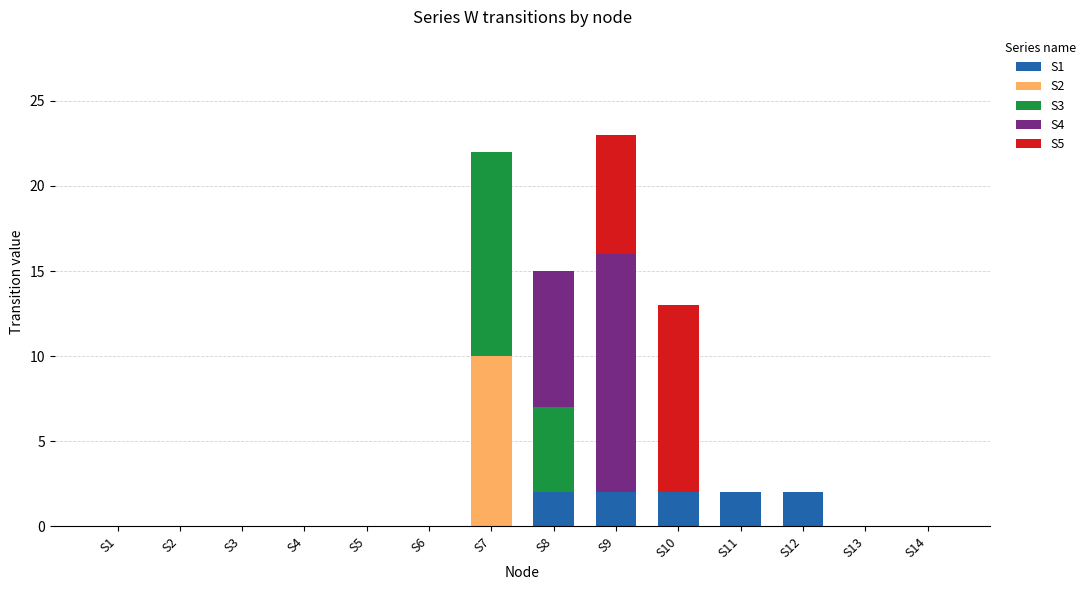

Which series changed the most between S8 and S14?

S4